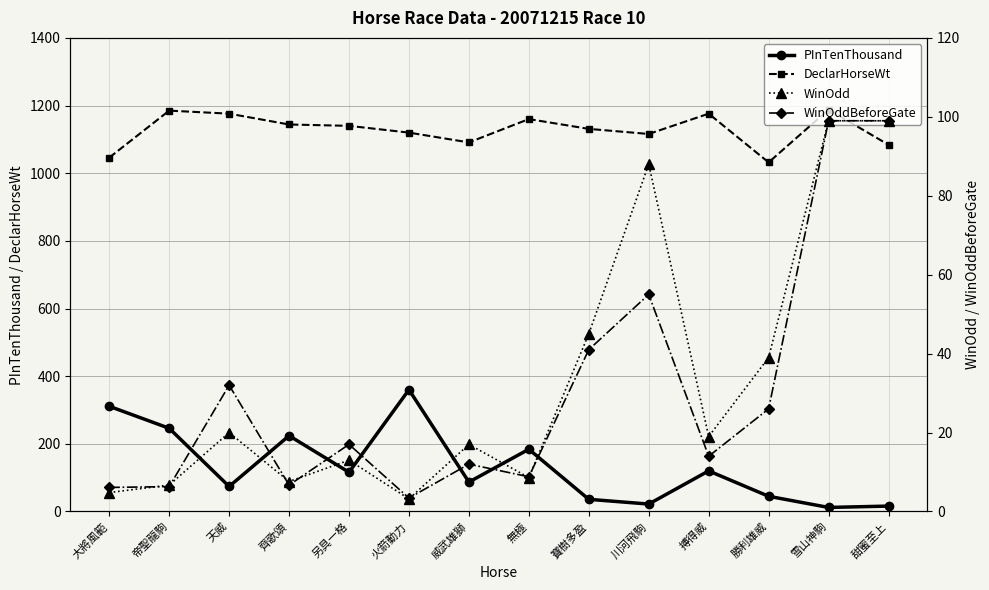

True or false: DeclarHorseWt and WinOddBeforeGate cross at least once.

False